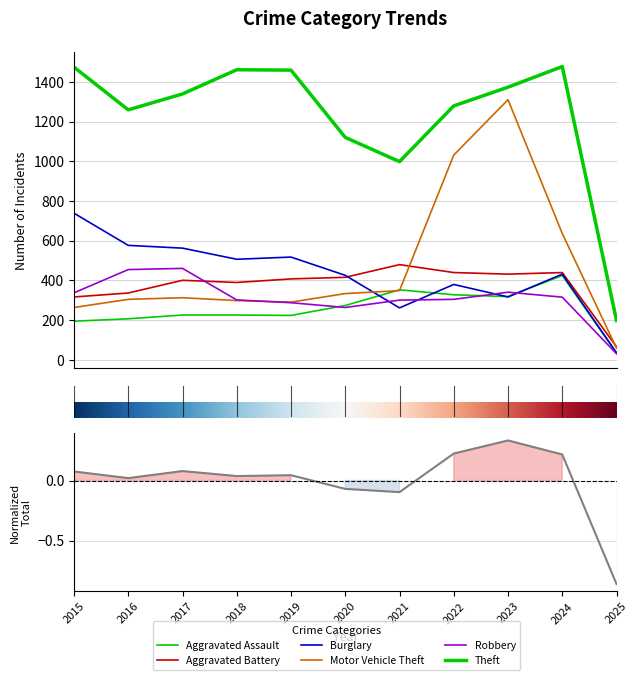

True or false: Theft and Burglary intersect in this chart.

False